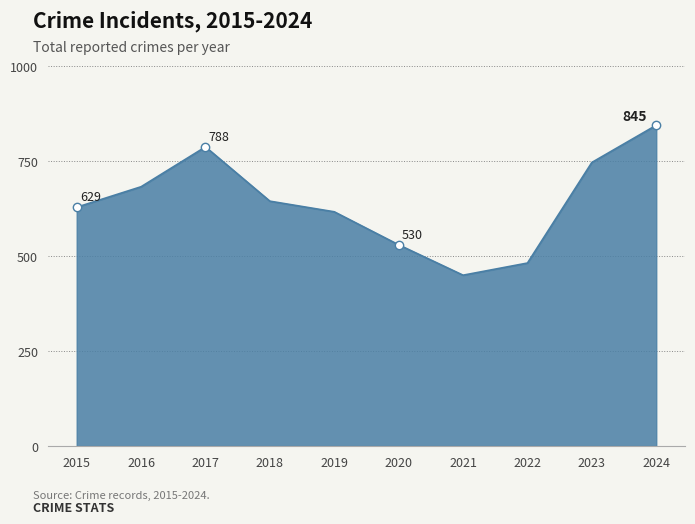

Reading left to right, list all the values displayed in this chart.

629	683	788	645	617	530	450	482	747	845